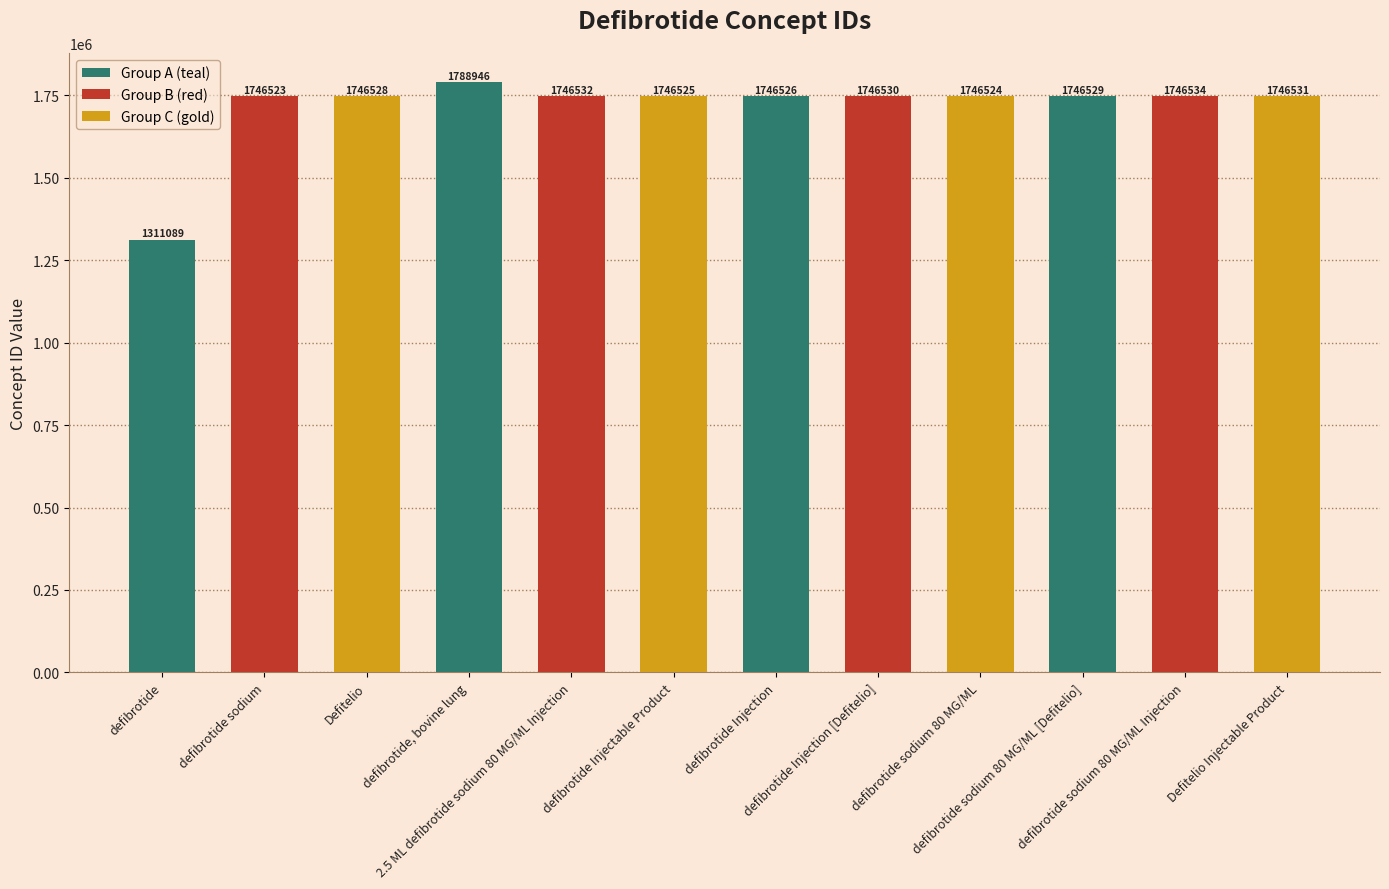

Where does the data first go above 1746529?

defibrotide, bovine lung